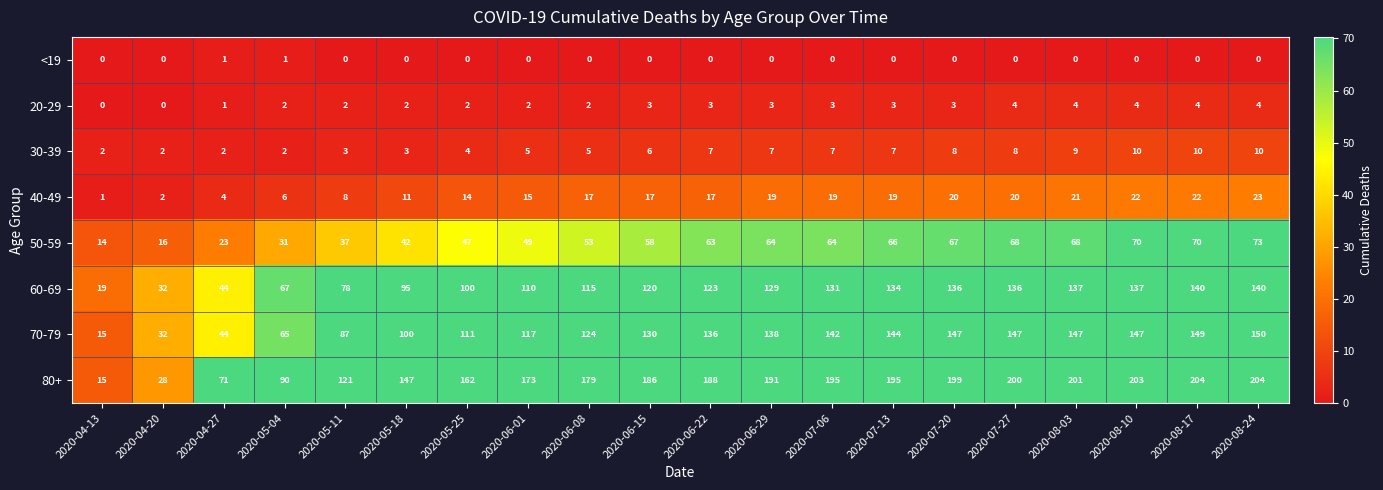

What is the difference between the highest and lowest values at 2020-06-22?

188